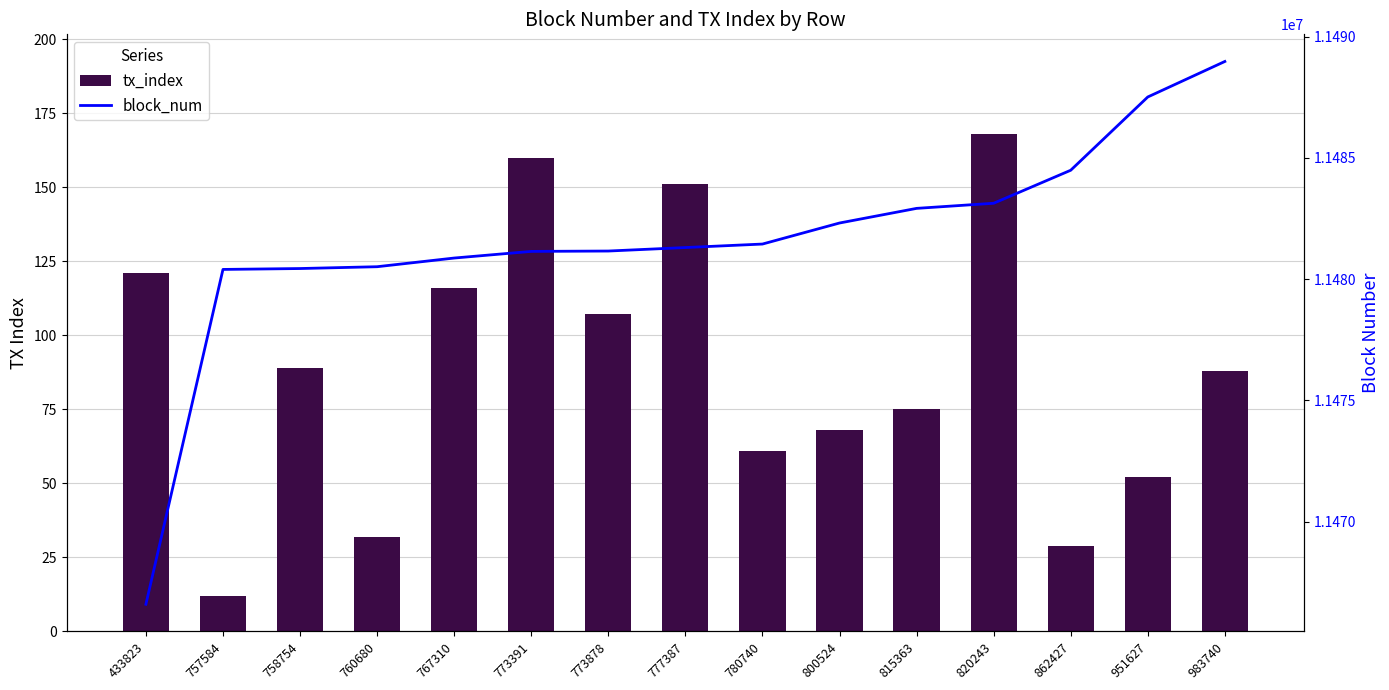

Rank the series by their maximum value, from lowest to highest.

tx_index, block_num